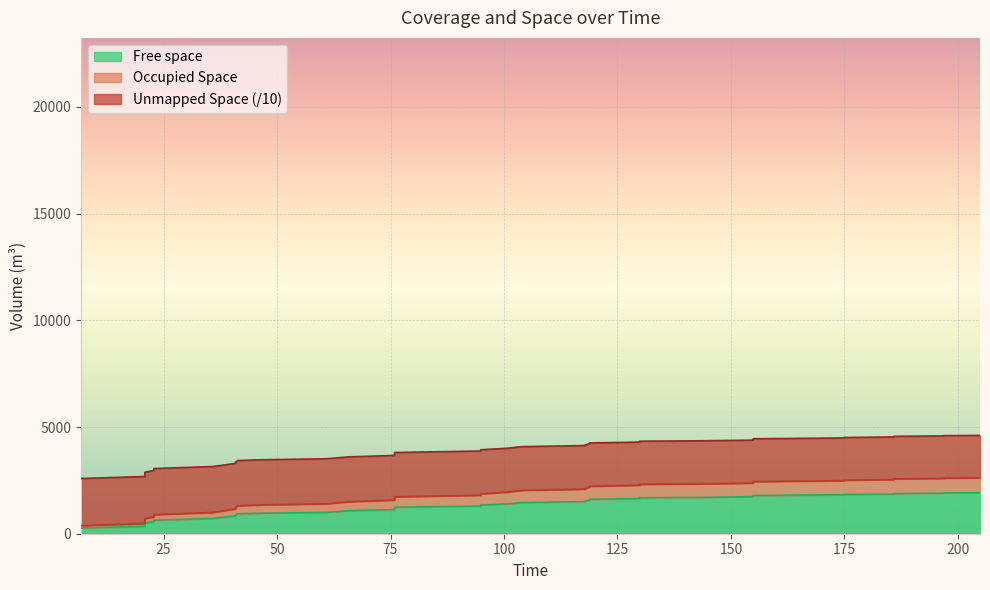

What are all the series names shown in the legend?

Free space, Occupied Space, Unmapped Space